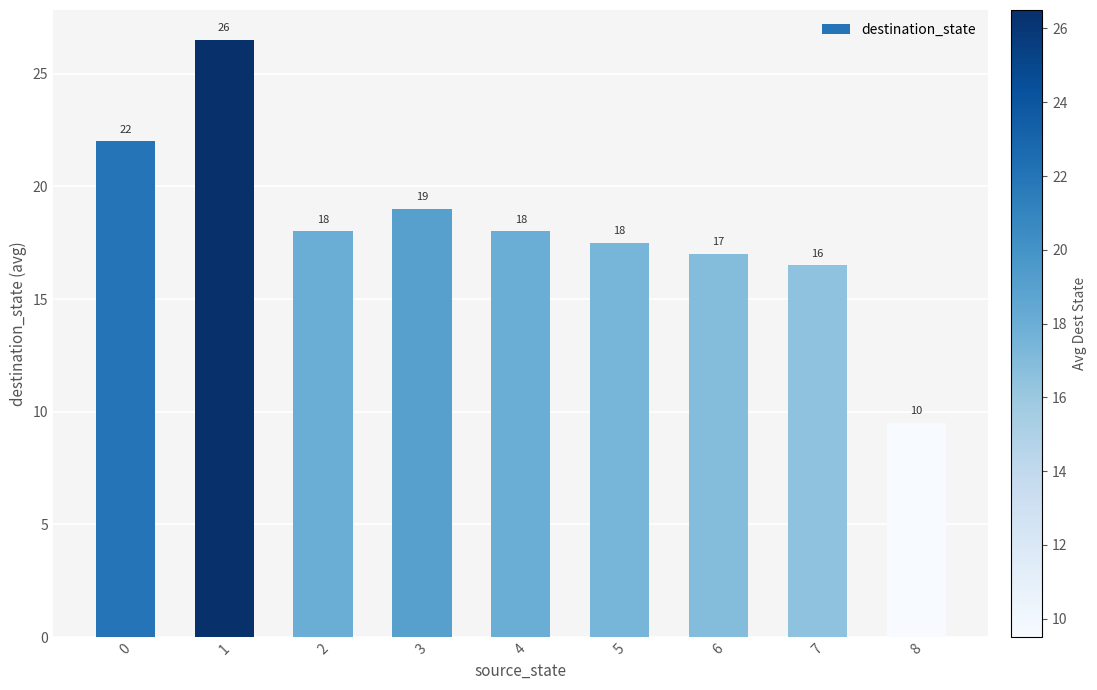

Which category has the highest value across all series?

1